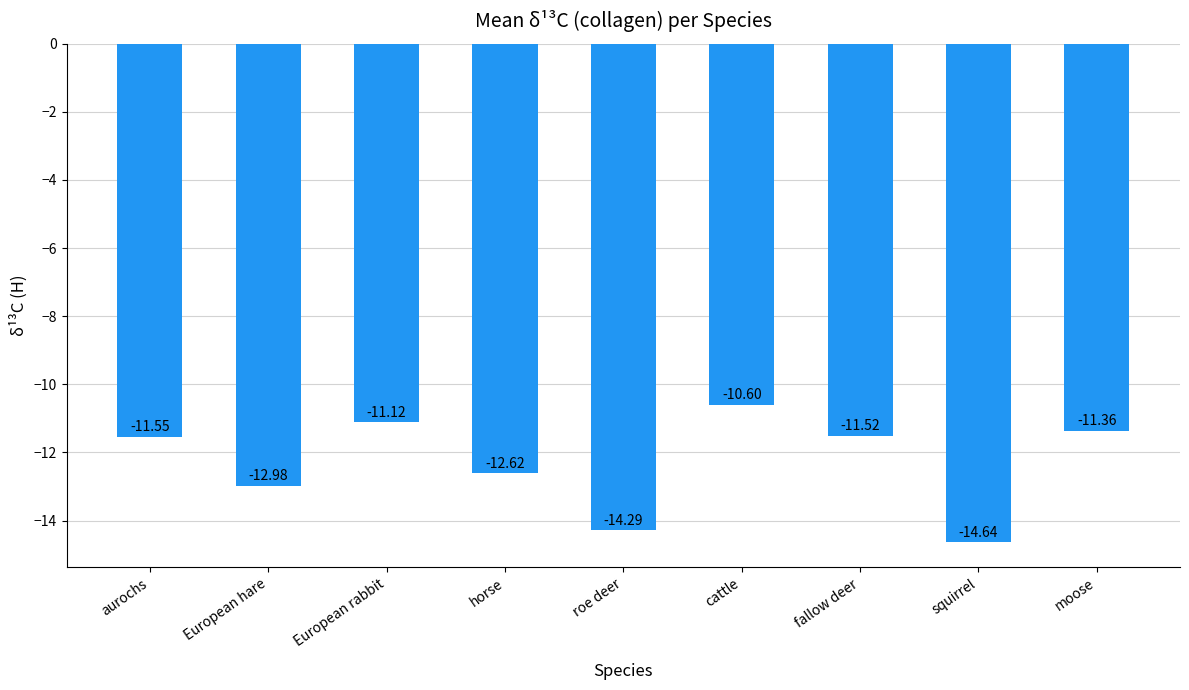

At which label is the value closest to -12?

aurochs